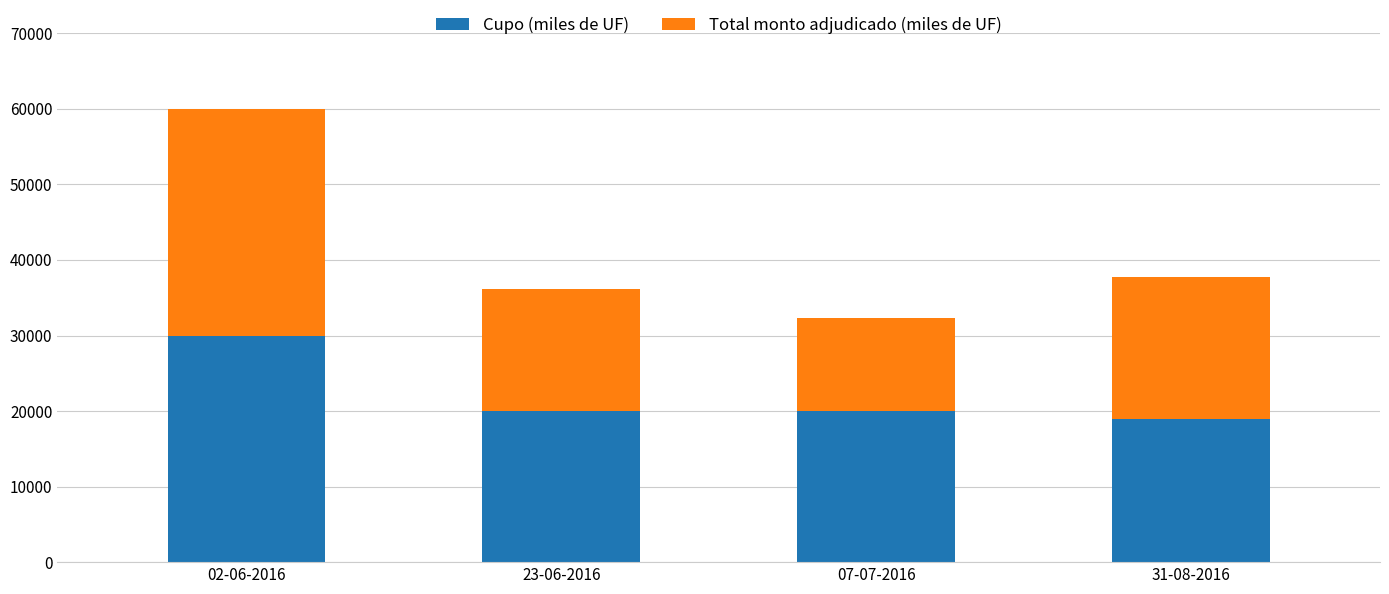

Which category has the highest value in the Cupo (miles de UF) series?

02-06-2016